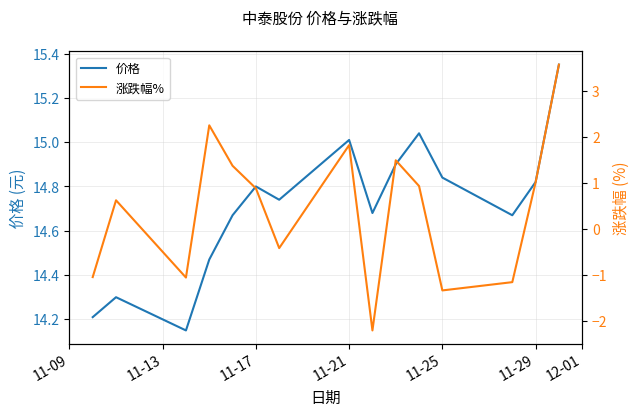

True or false: 价格 and 涨跌幅% intersect in this chart.

False